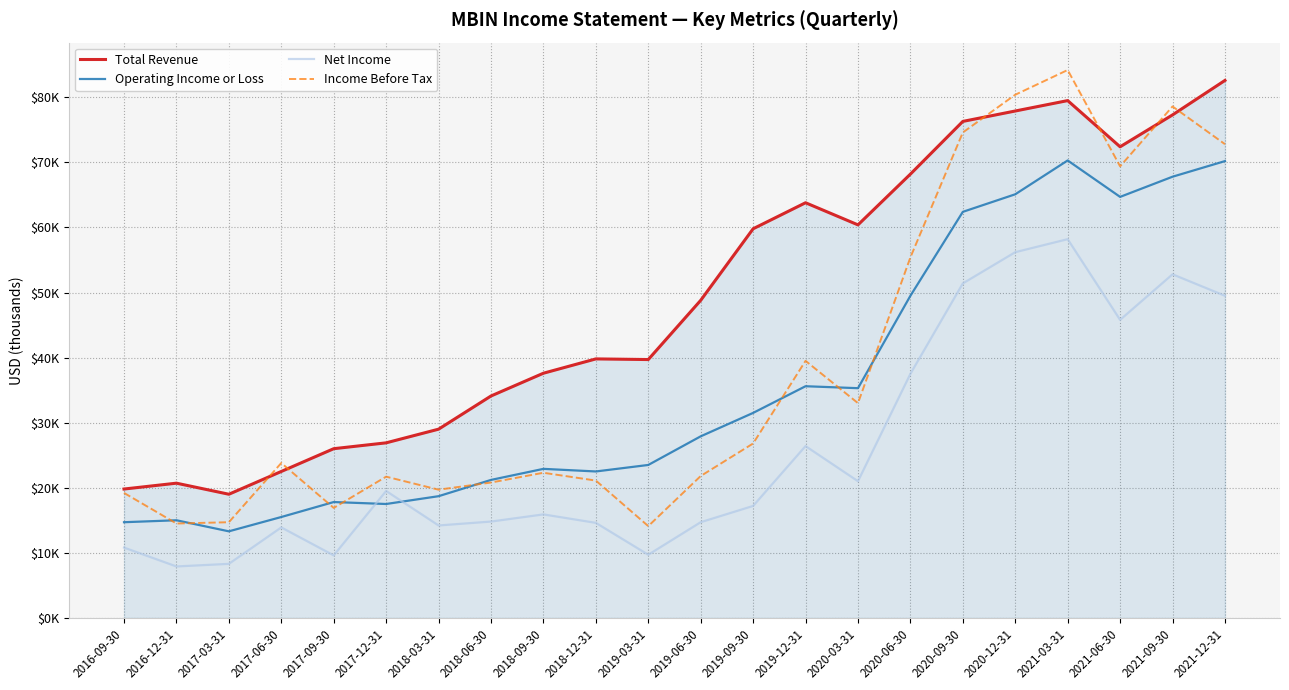

What is the approximate value of Total Revenue at 2020-03-31, to the nearest 10?

60400